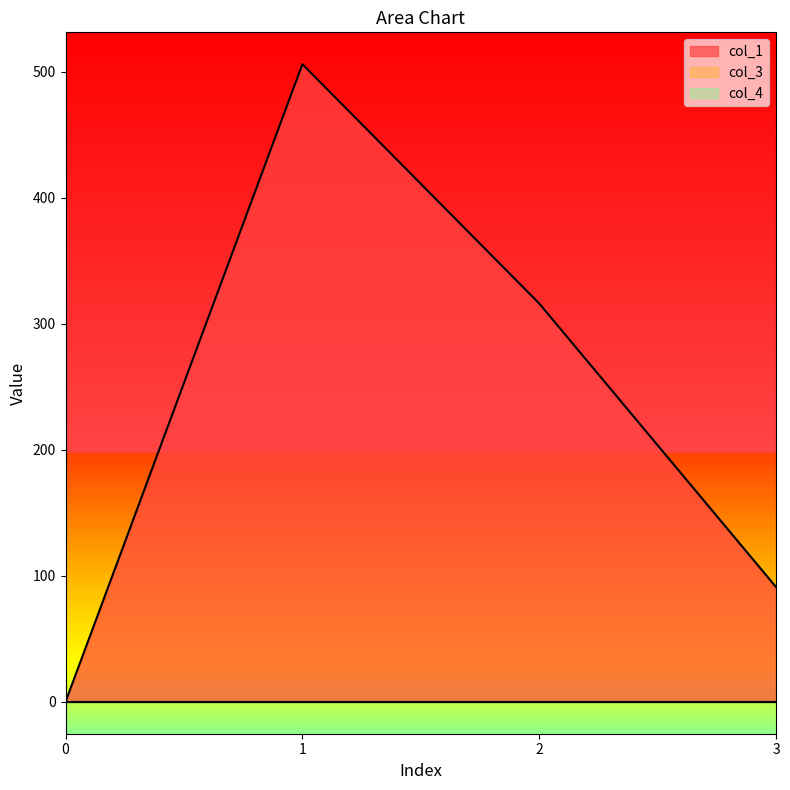

Which has a higher value, 3 or 1?

1